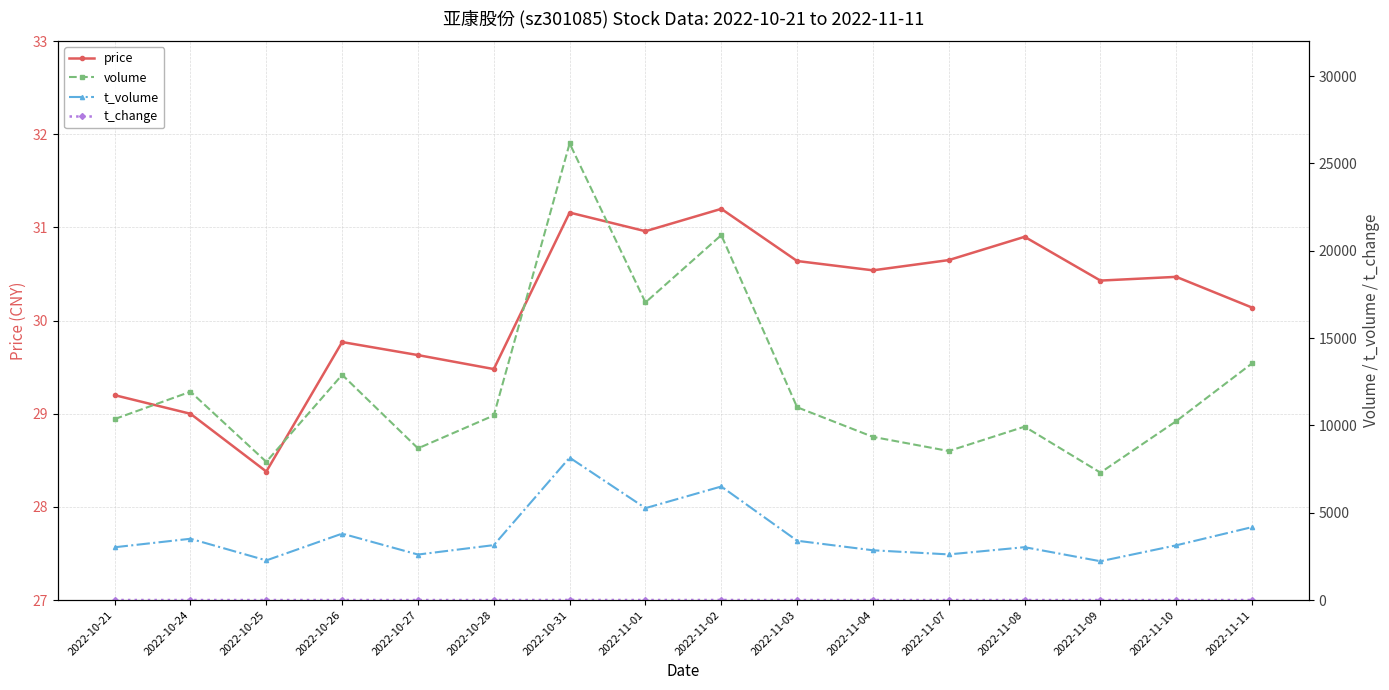

How many lines are shown in the chart?

4